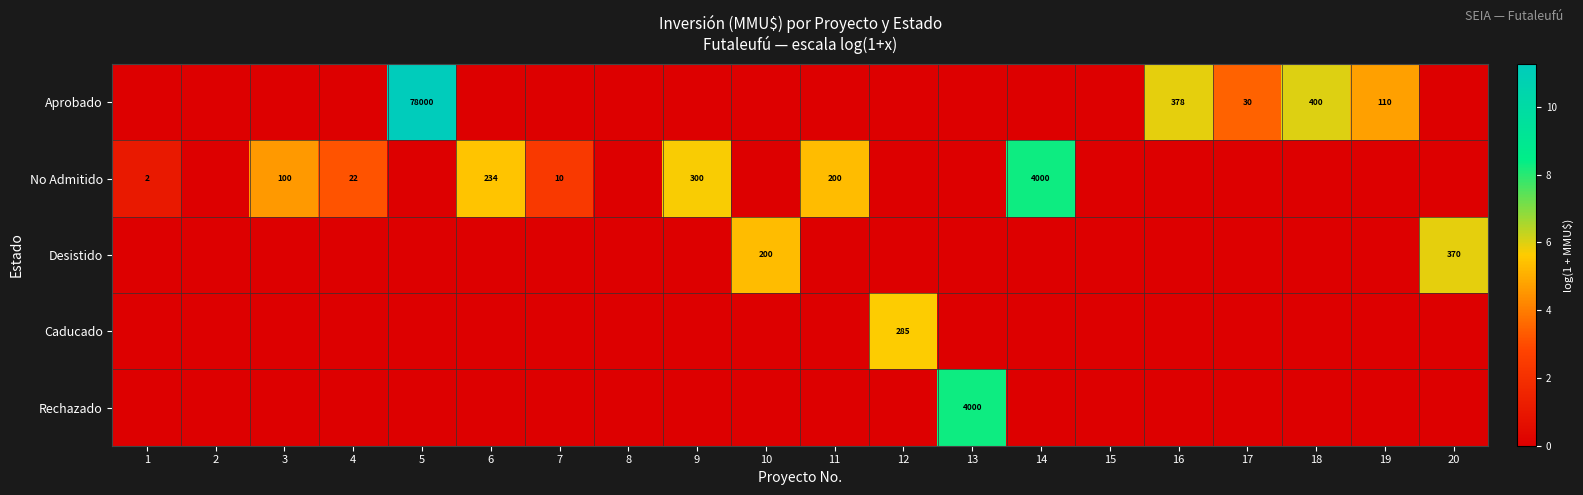

Which label corresponds to the largest value in the chart?

5